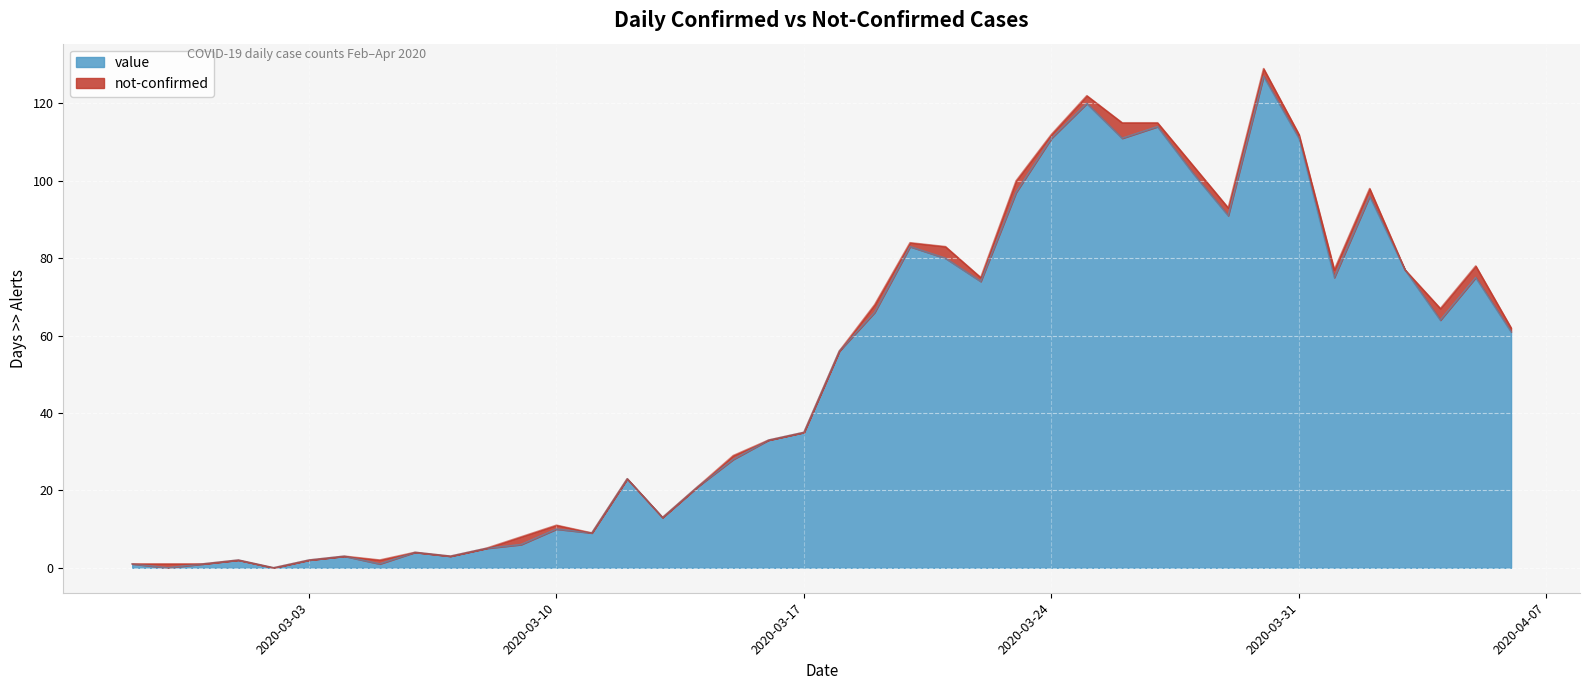

Approximately how many times larger is the value at 2020-04-05 compared to 2020-04-03?

1.0